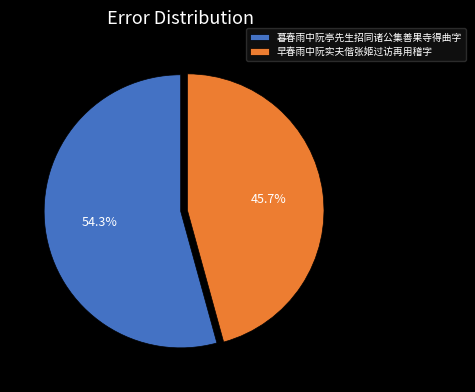

Is the sum of 早春雨中阮实夫偕张姬过访再用稽字 and 暮春雨中阮亭先生招同诸公集善果寺得曲字 greater than half?

Yes